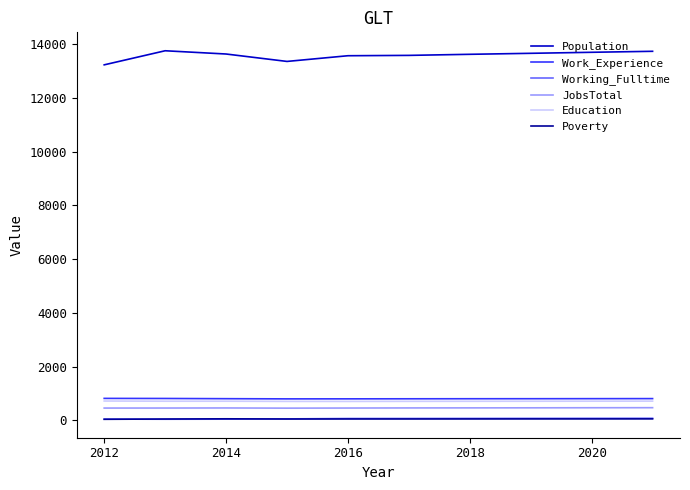

True or false: Work_Experience and JobsTotal intersect in this chart.

False